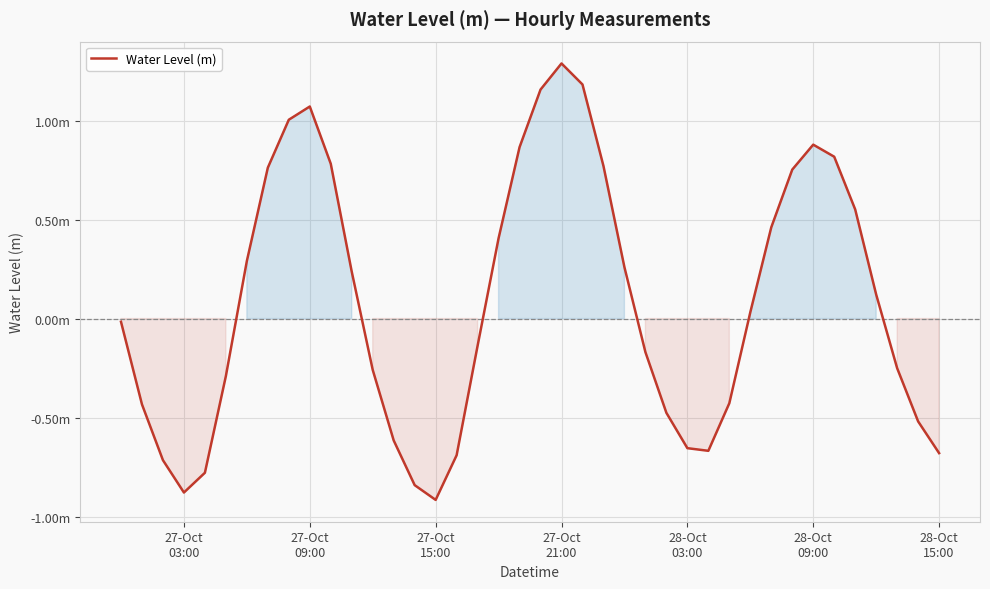

Does the chart have visible grid lines?

Yes